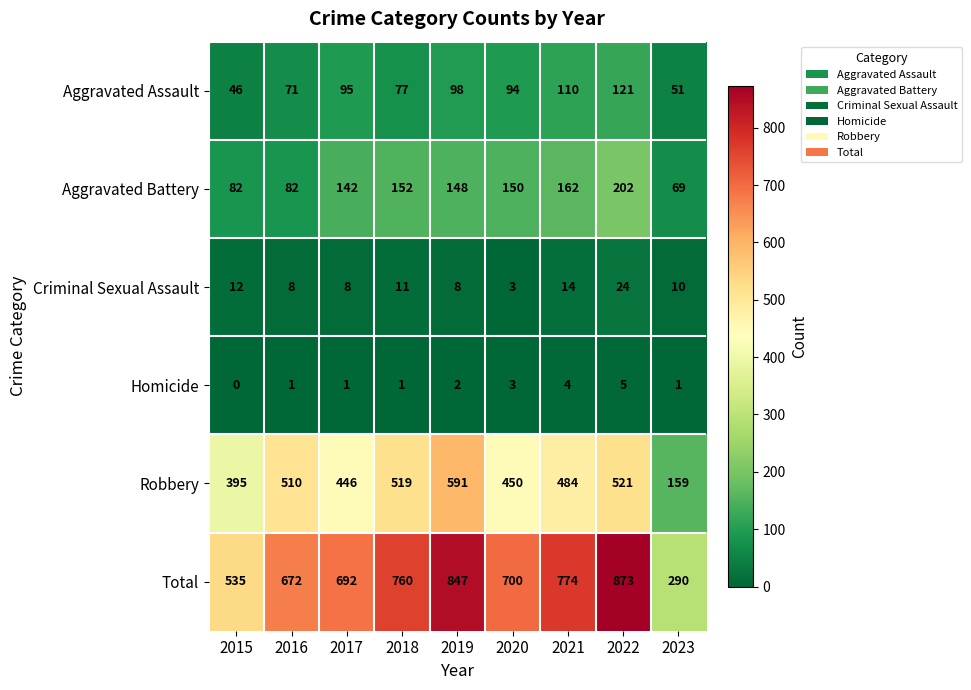

At how many categories does at least one series exceed 99?

9